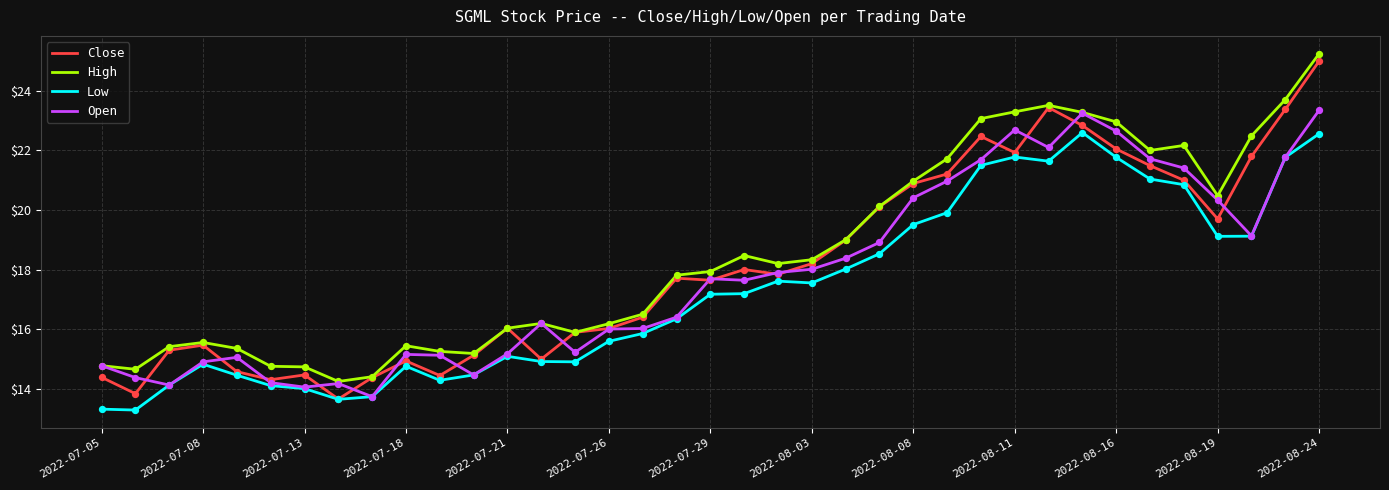

True or false: Low and High cross at least once.

False